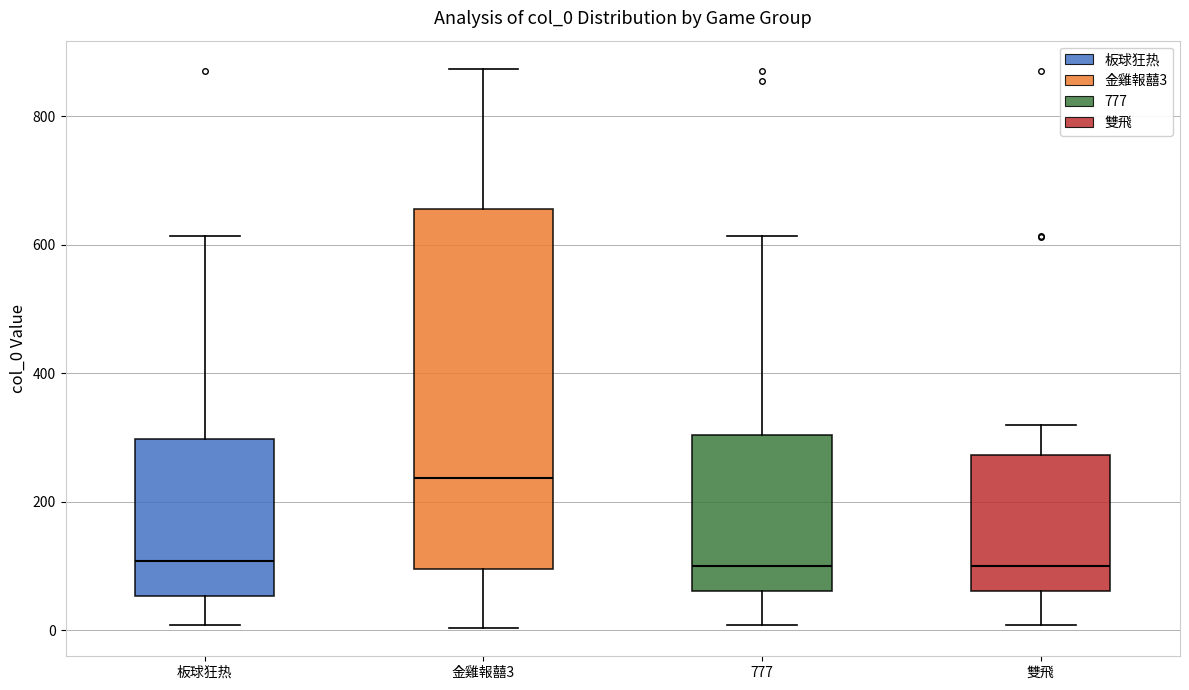

Which box is the tallest, from its lower edge to its upper edge?

金雞報囍3